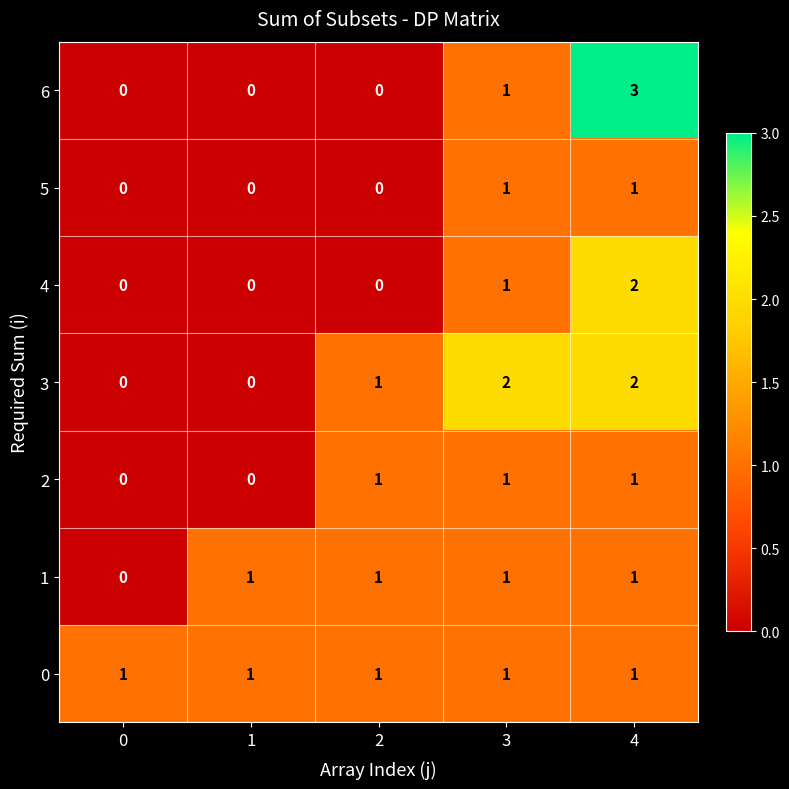

Count the number of categories in the chart.

5